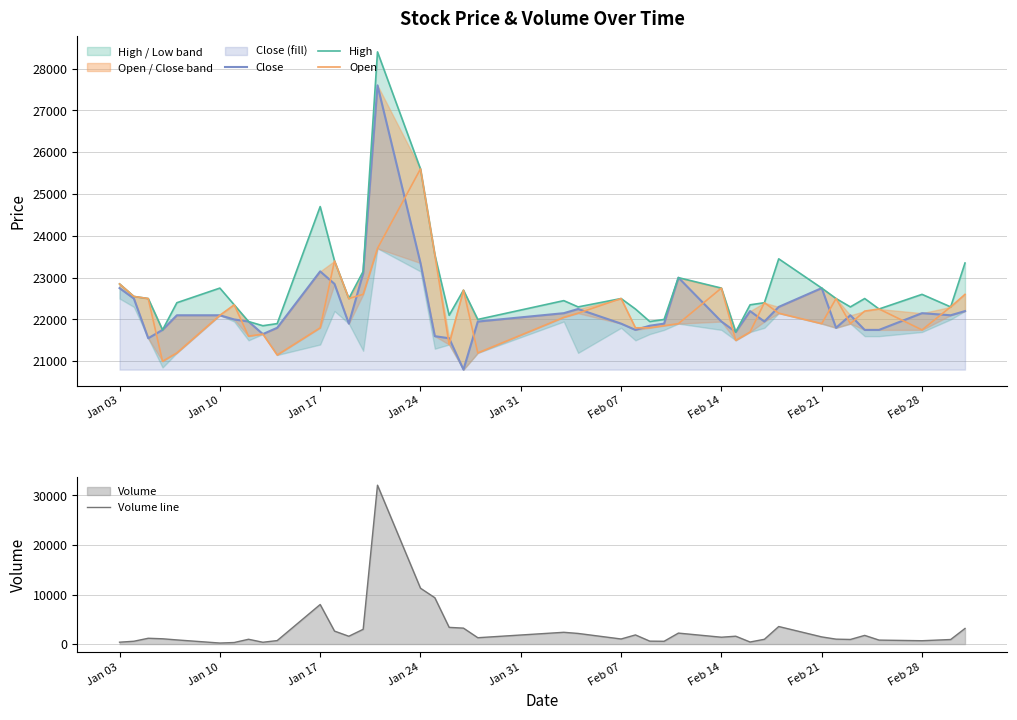

Where is Volume line nearest to the value 16136?

Jan 24